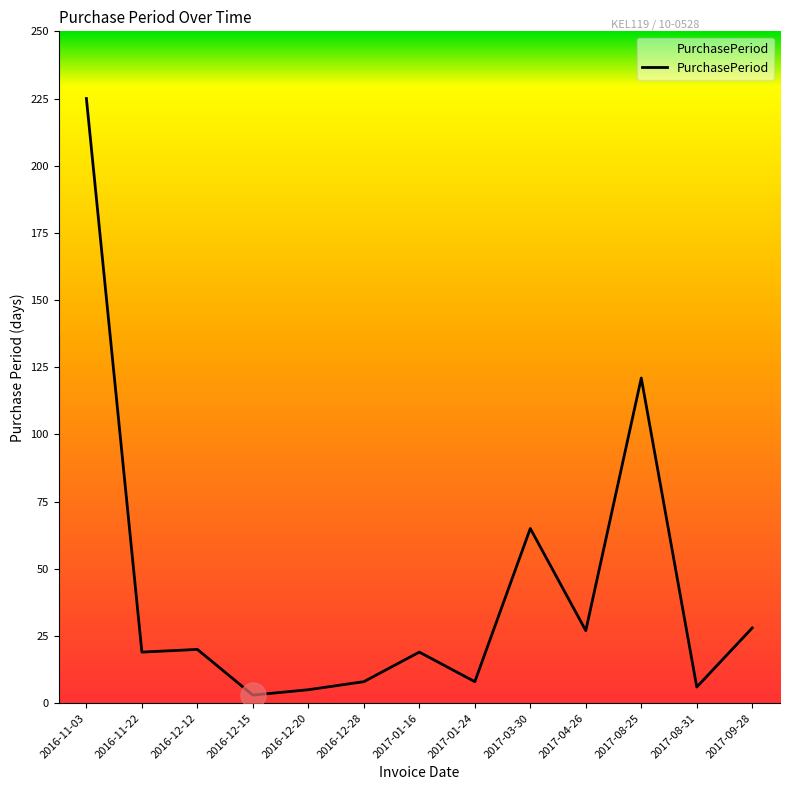

Where is the data nearest to the value 114?

2017-08-25